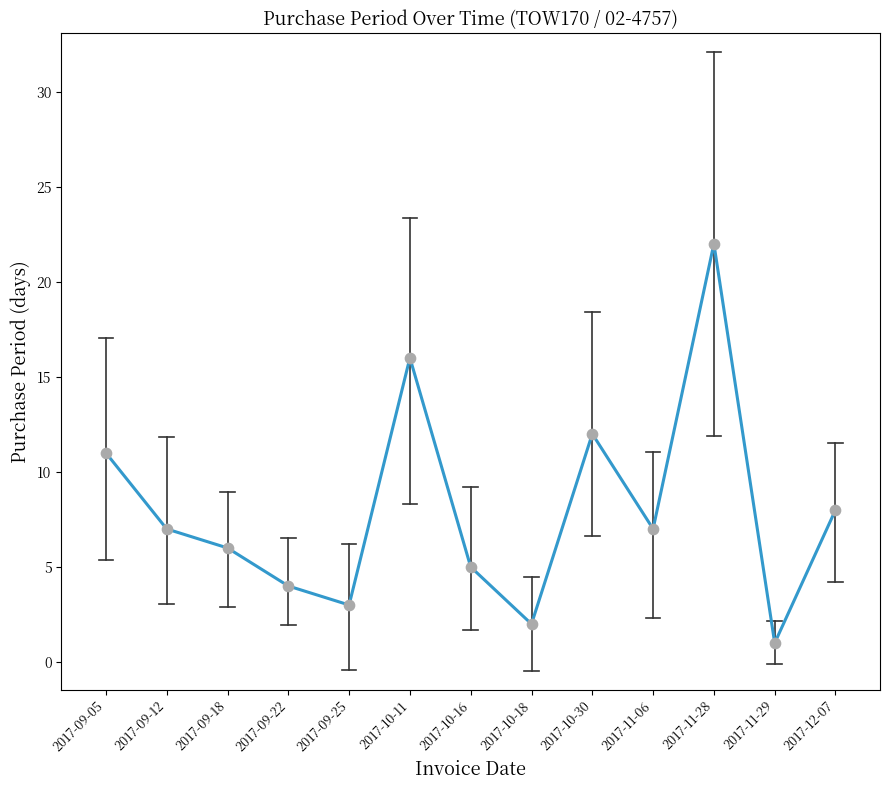

What is the ratio of the value at 2017-12-07 to the value at 2017-10-11?

0.5